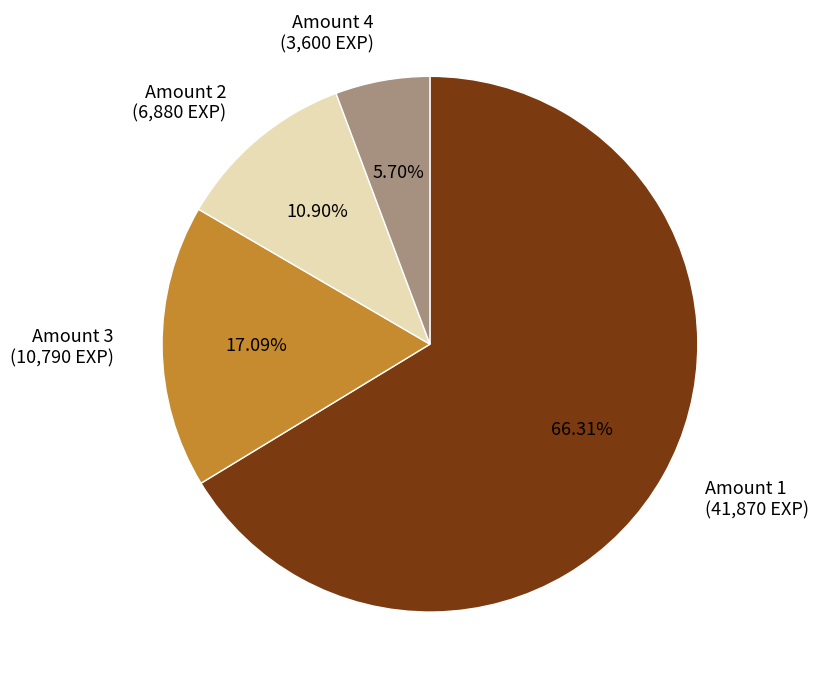

Rank the categories by value from highest to lowest.

Amount 1 (41,870 EXP), Amount 3 (10,790 EXP), Amount 2 (6,880 EXP), Amount 4 (3,600 EXP)